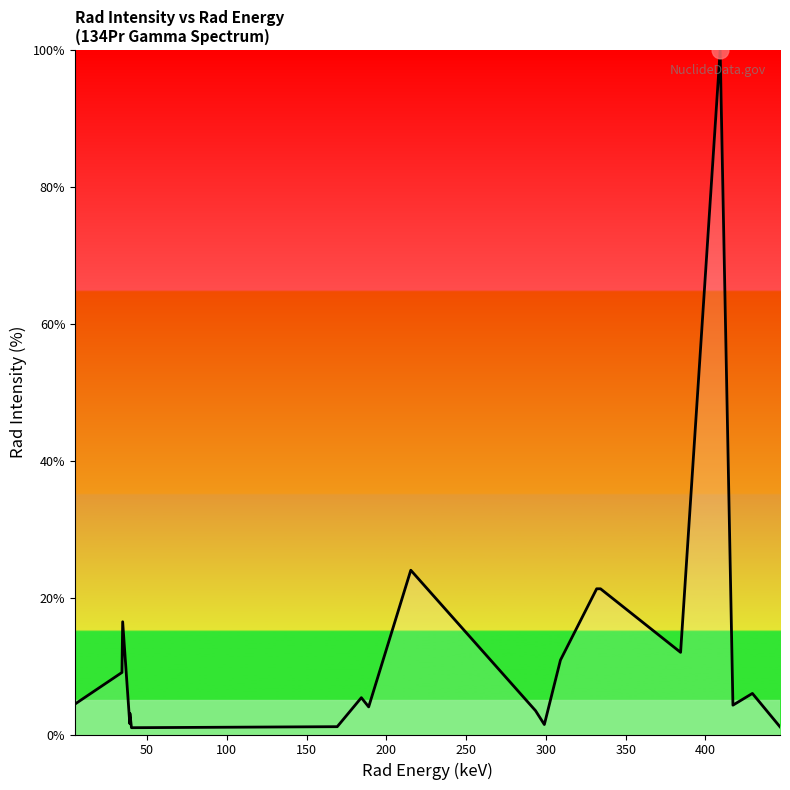

What is the maximum value shown in the chart?

100.0